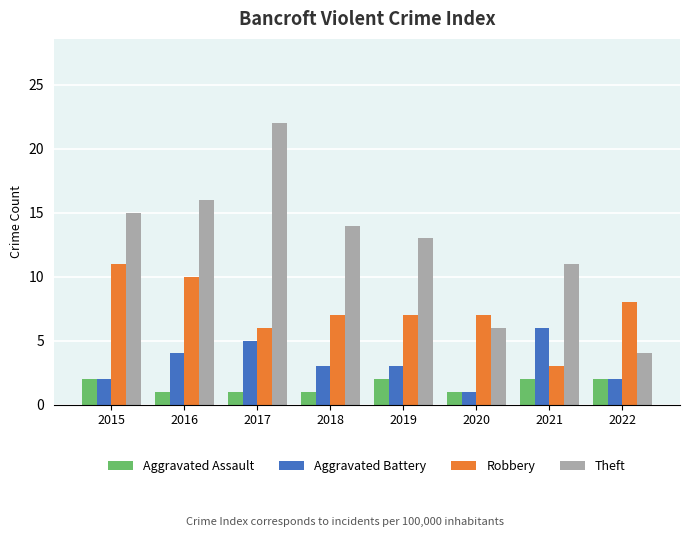

What is the maximum value shown in the chart?

22